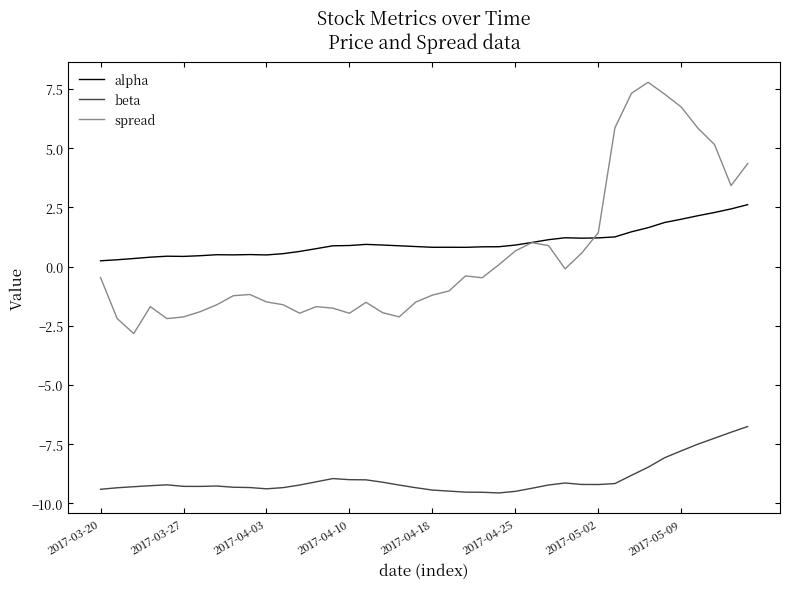

True or false: beta and alpha intersect in this chart.

False